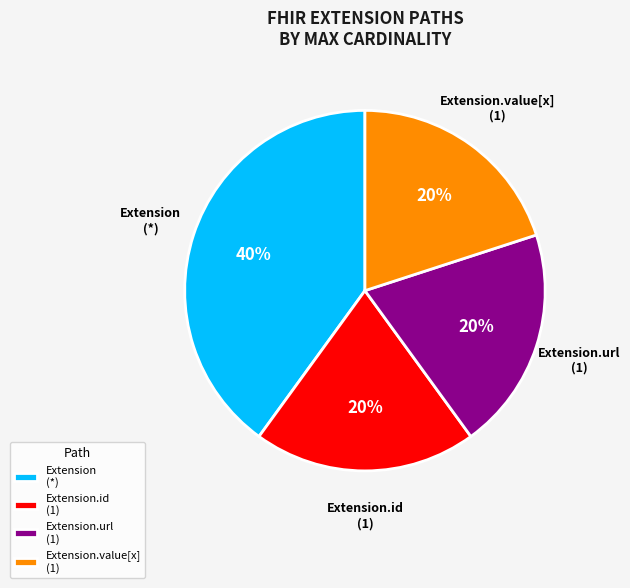

What is the largest slice in the pie chart?

Extension (*)